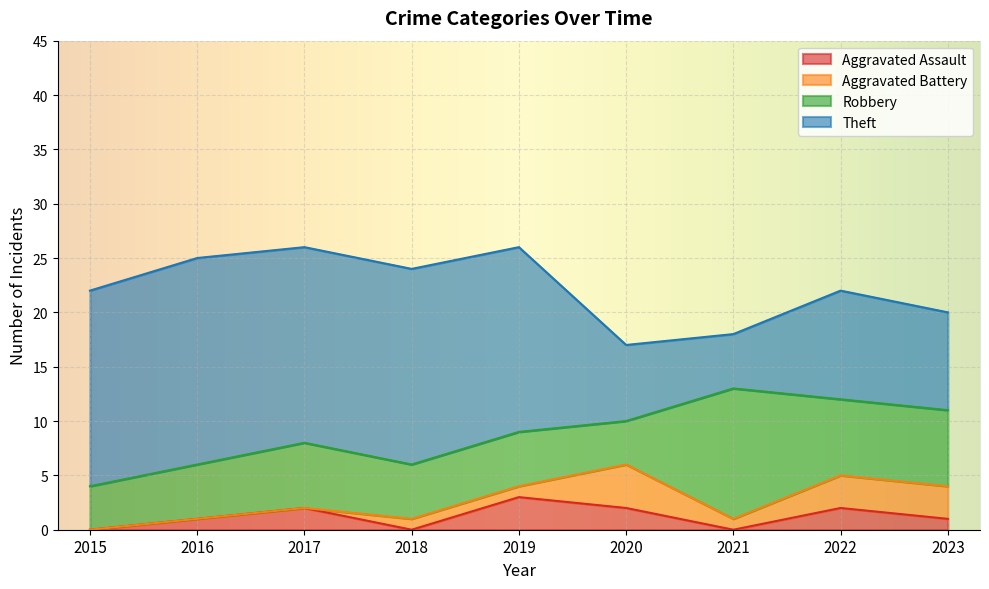

At which category does Theft reach its first local peak?

2016